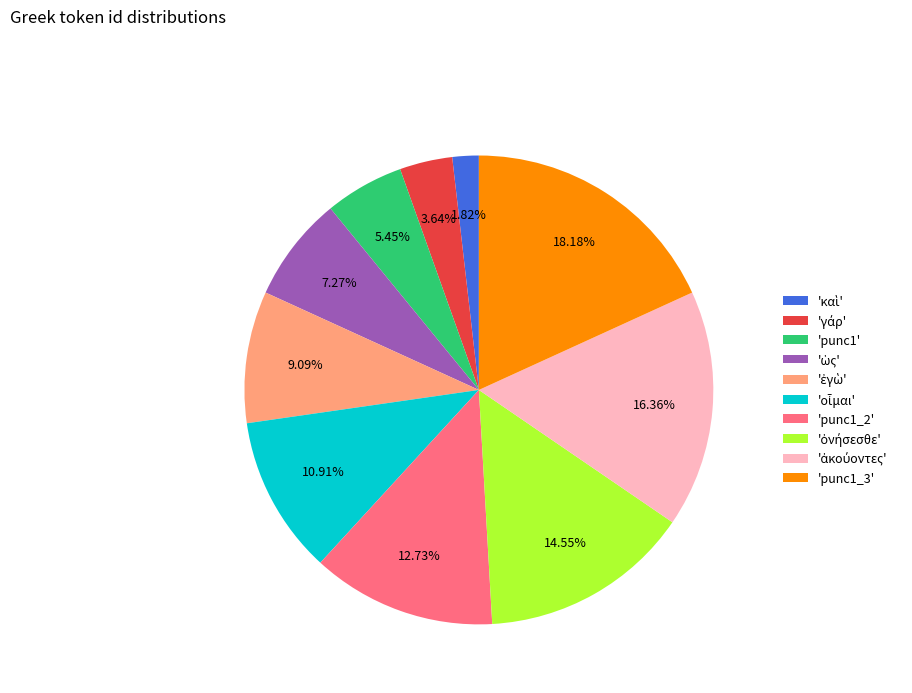

Is there a majority slice in this chart?

No